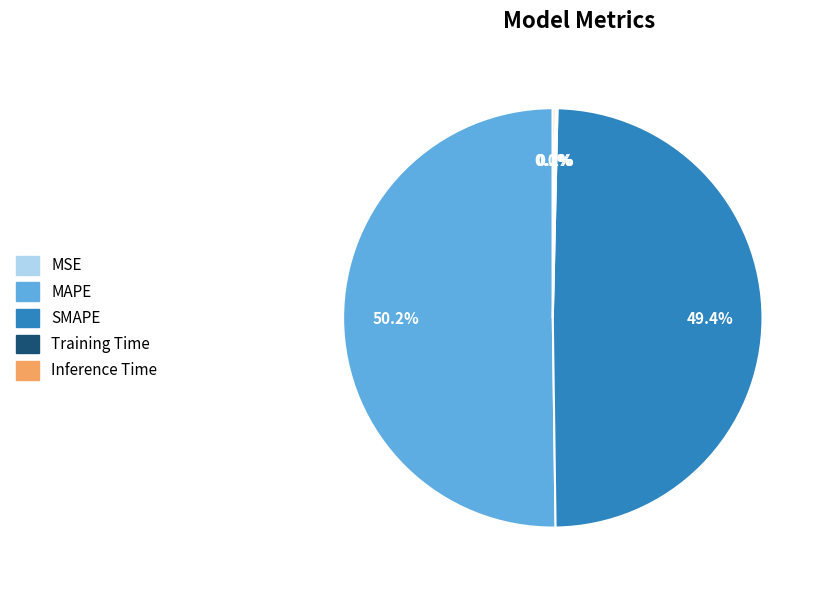

Which category has the biggest portion of the pie?

MAPE